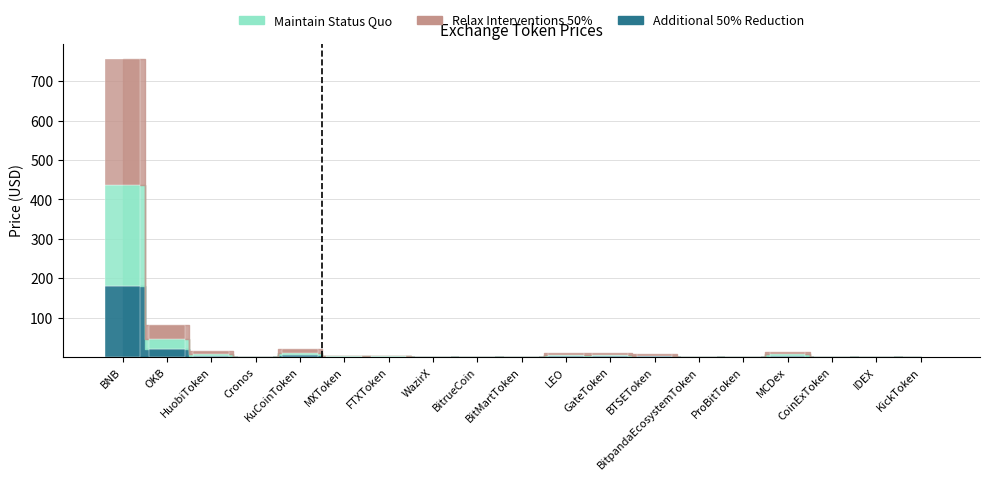

Is it true that Additional 50% Reduction equals 2.0 at GateToken?

True